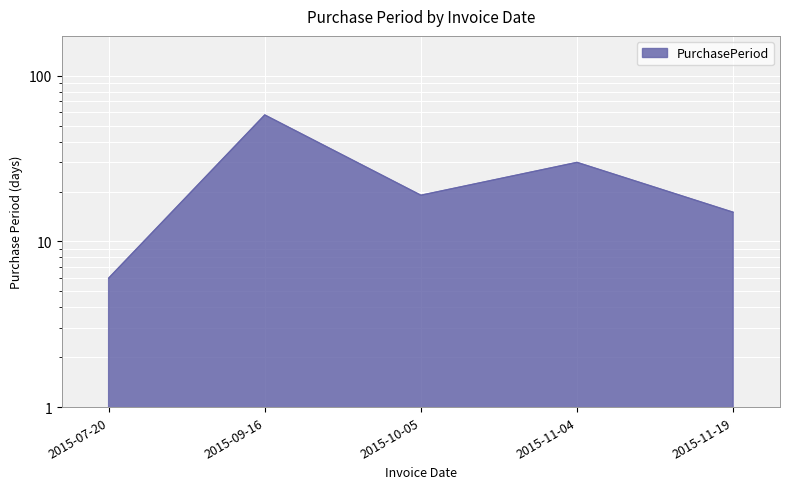

How many categories are shown in the chart?

5